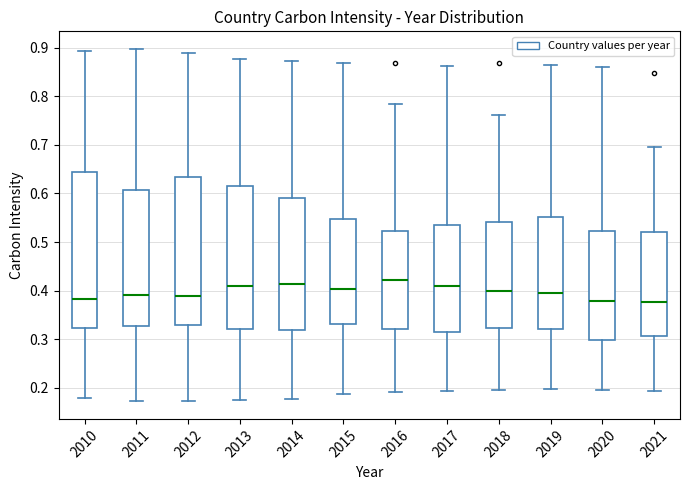

Where does the median line of the box at x = 2019 sit on the y-axis? The values are not printed on the chart, so give them approximately, as read against the axis.

0.40